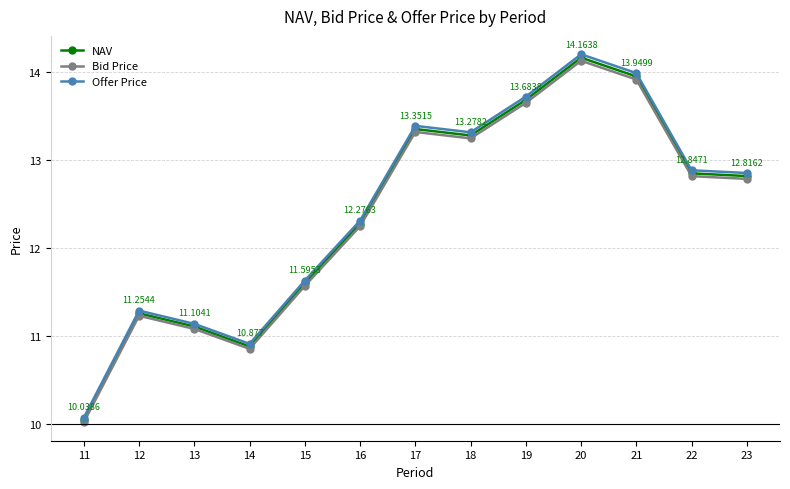

What is the maximum value for NAV?

14.2